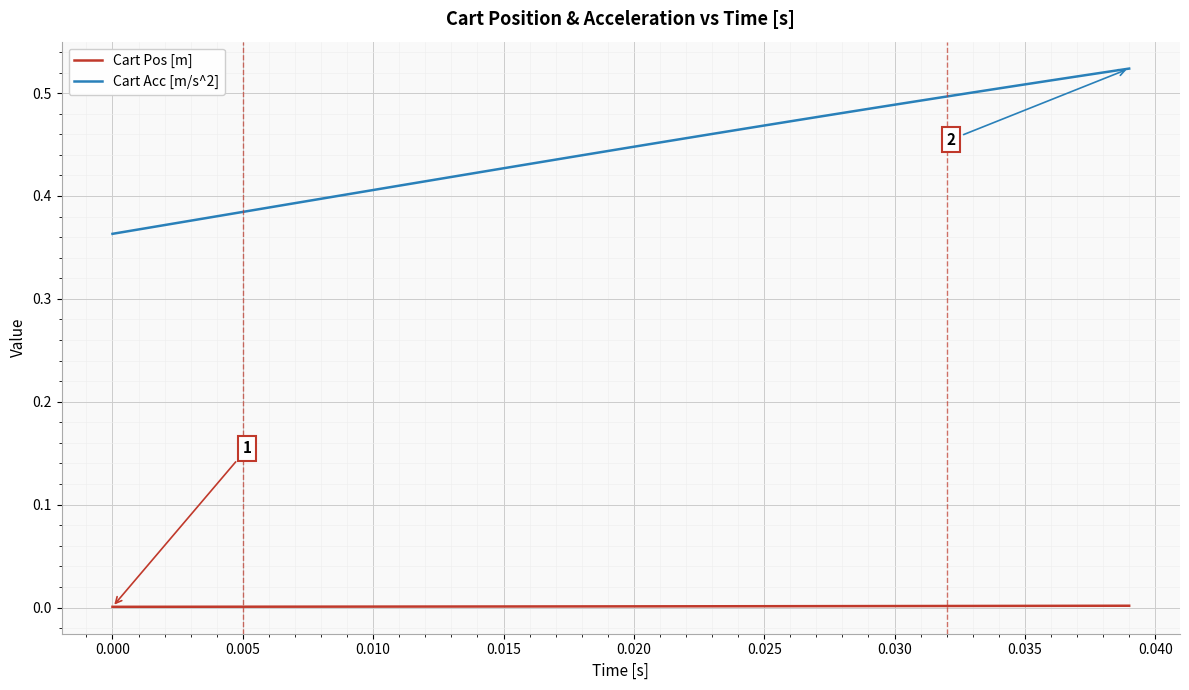

Rank the series by their maximum value, from lowest to highest.

Cart Pos [m], Cart Acc [m/s^2]